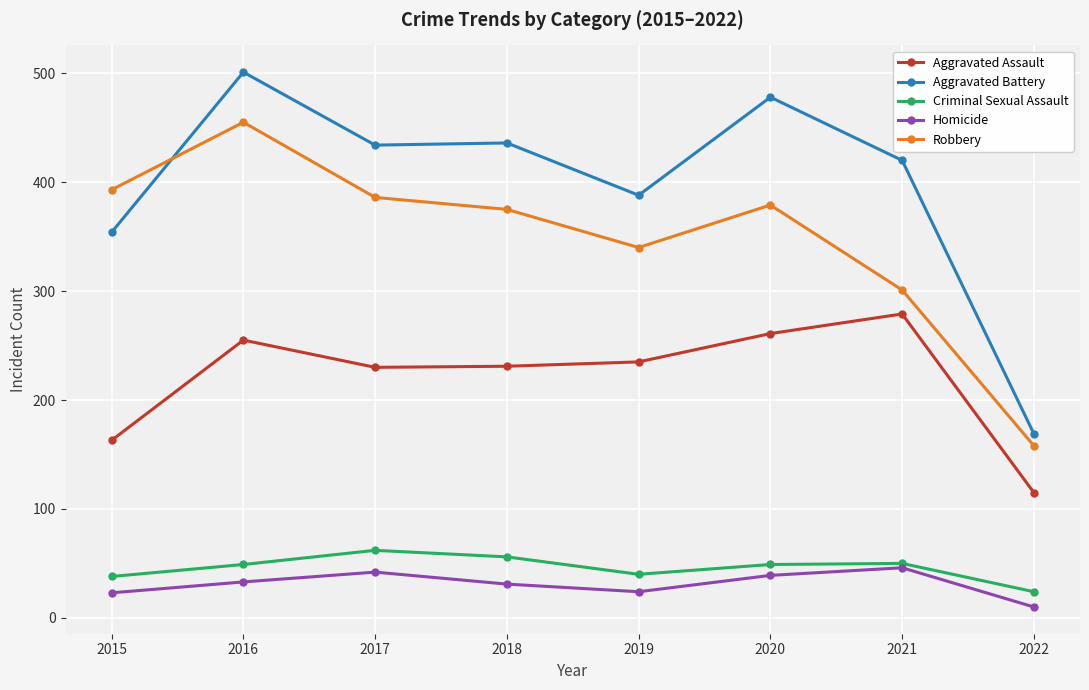

Which series has the largest total across all categories?

Aggravated Battery